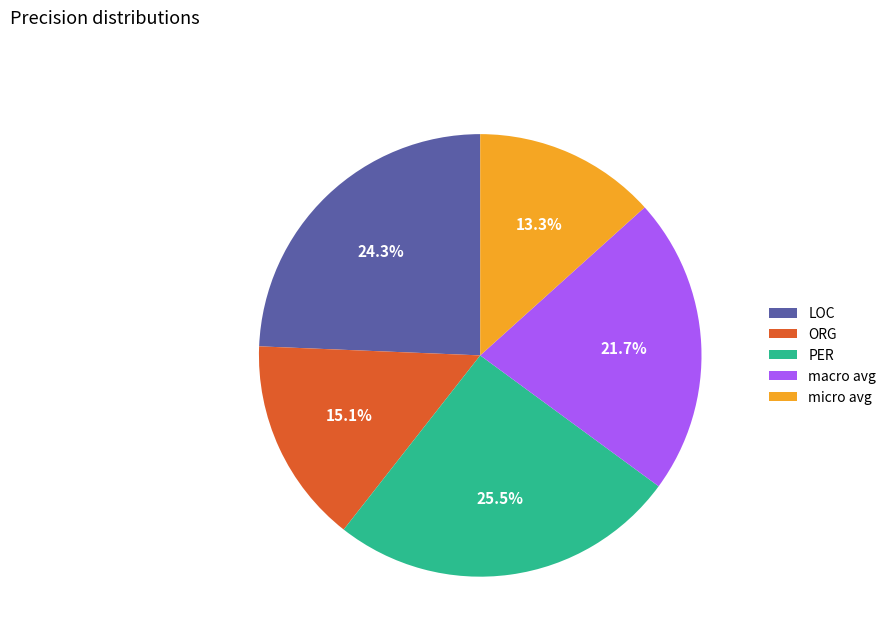

To the nearest percent, what is the difference between the PER and ORG slice percentages?

10%